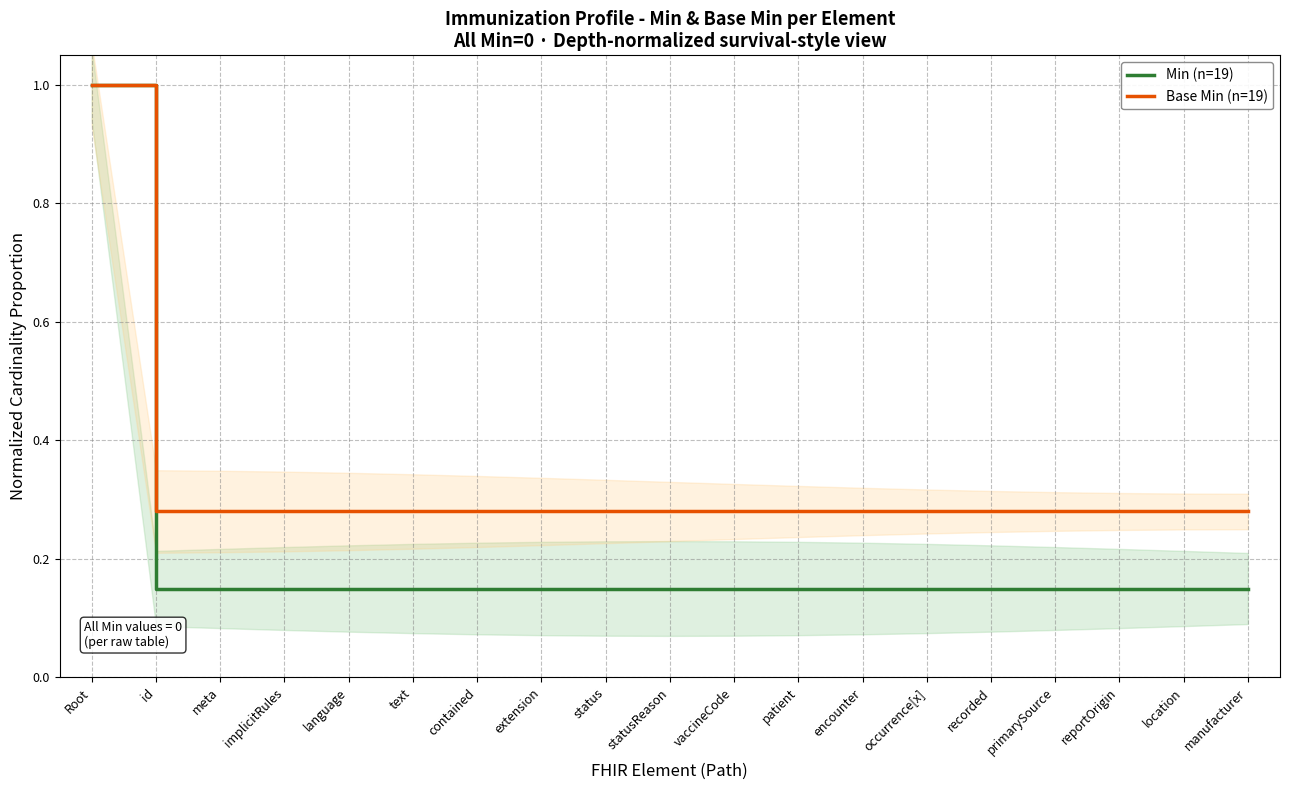

True or false: Base Min (n=19) has a value of 0.5 at statusReason.

False